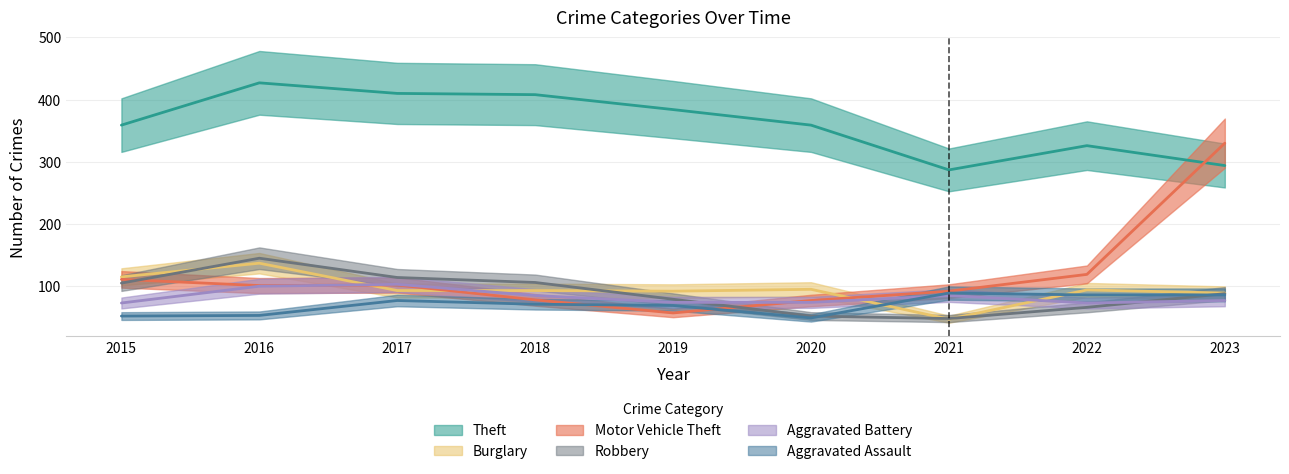

Which category has the highest value across all series?

2016